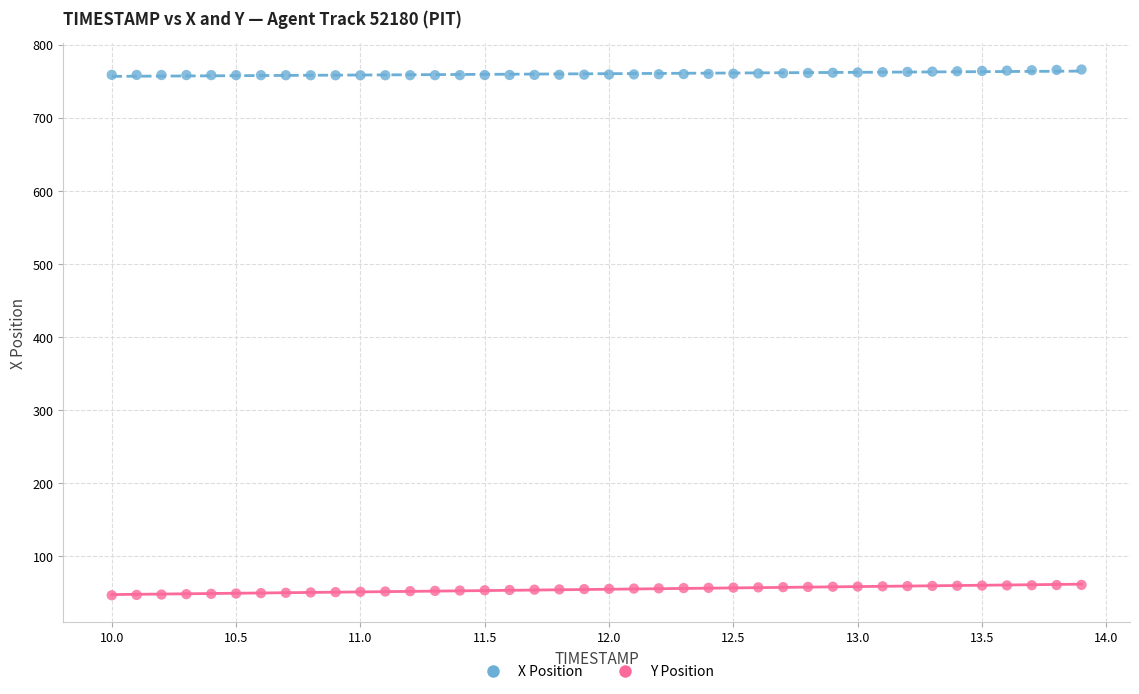

What are all the series names shown in the legend?

X Position, Y Position